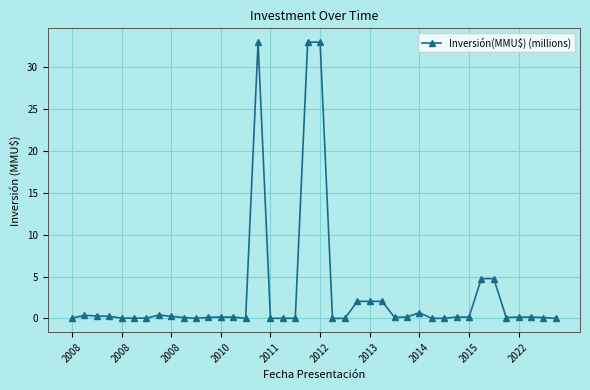

What is the maximum value shown in the chart?

33.0